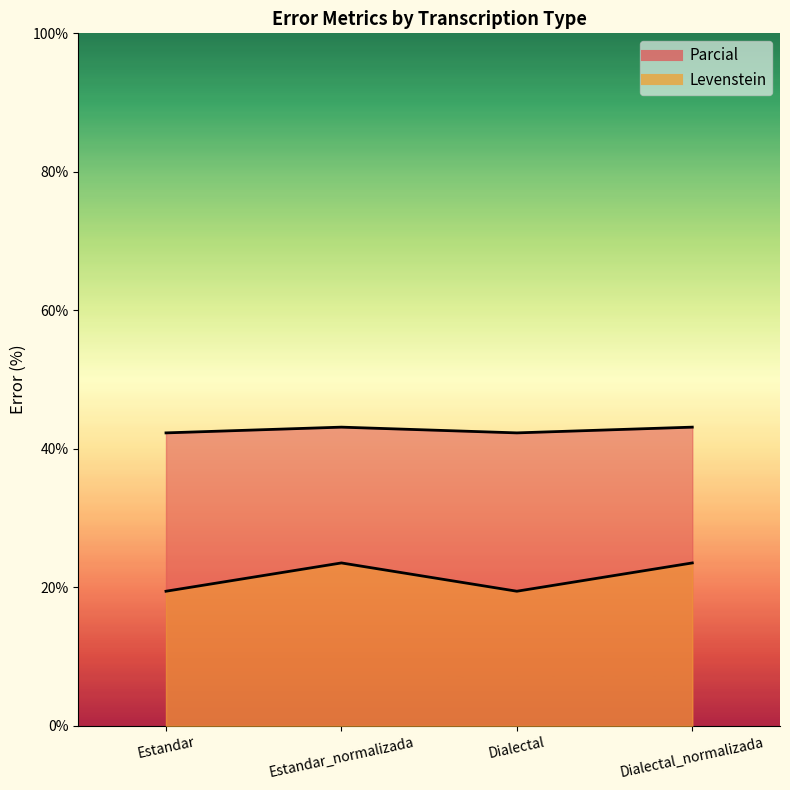

How many lines are shown in the chart?

2